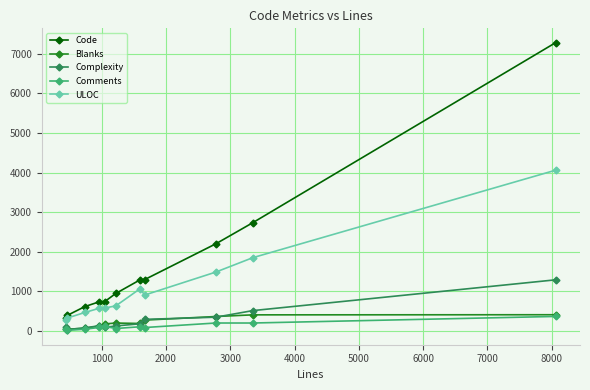

Which series has the largest total across all categories?

Code